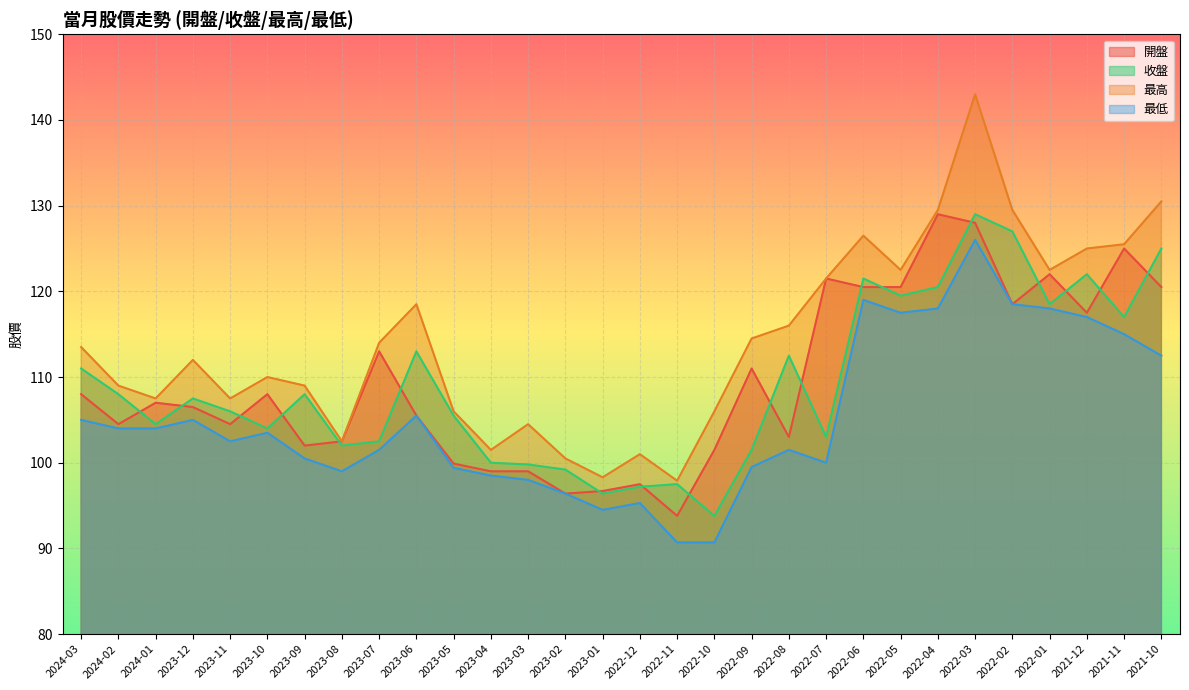

Reading left to right, list all the values displayed in this chart.

開盤: 108.0	104.5	107.0	106.5	104.5	108.0	102.0	102.5	113.0	105.5	99.9	99.0	99.0	96.4	96.7	97.5	93.8	101.5	111.0	103.0	121.5	120.5	120.5	129.0	128.0	118.5	122.0	117.5	125.0	120.5
收盤: 111.0	108.0	104.5	107.5	106.0	104.0	108.0	102.0	102.5	113.0	105.5	100.0	99.8	99.2	96.4	97.2	97.5	93.8	101.5	112.5	103.0	121.5	119.5	120.5	129.0	127.0	118.5	122.0	117.0	125.0
最高: 113.5	109.0	107.5	112.0	107.5	110.0	109.0	102.5	114.0	118.5	106.0	101.5	104.5	100.5	98.3	101.0	97.9	106.0	114.5	116.0	121.5	126.5	122.5	129.5	143.0	129.5	122.5	125.0	125.5	130.5
最低: 105.0	104.0	104.0	105.0	102.5	103.5	100.5	99.0	101.5	105.5	99.4	98.5	98.0	96.4	94.5	95.3	90.7	90.7	99.5	101.5	100.0	119.0	117.5	118.0	126.0	118.5	118.0	117.0	115.0	112.5